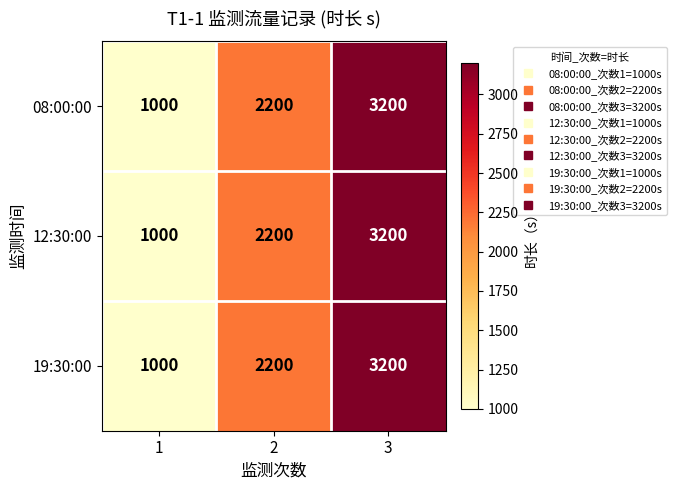

What is the difference between the 19:30:00 values at 1 and 2?

1200